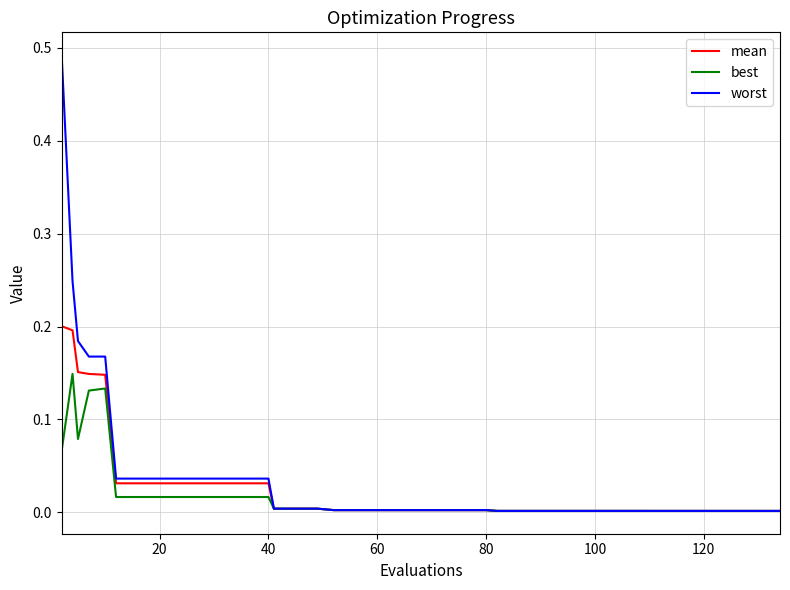

Which series has the largest range (max minus min)?

worst